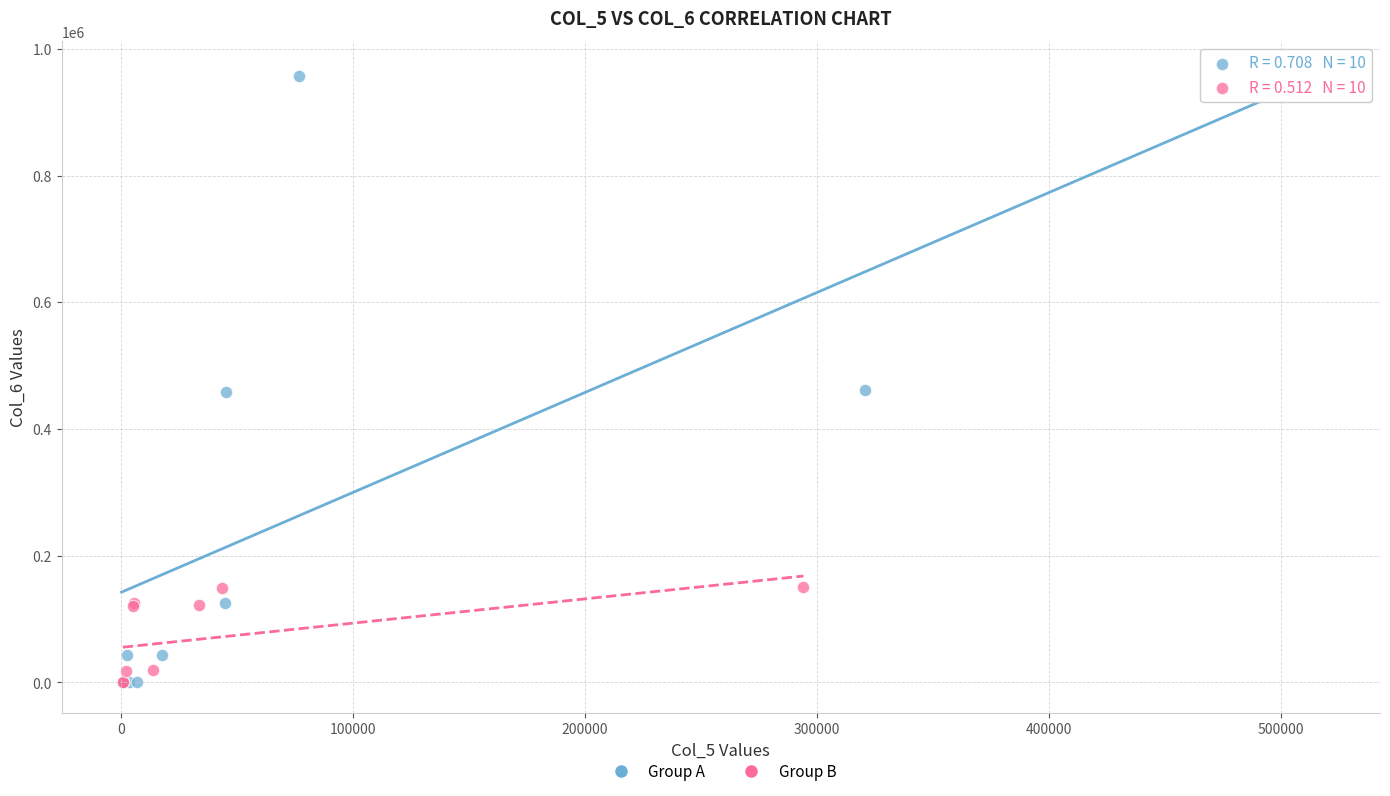

Which series contains the highest Y value?

Group A